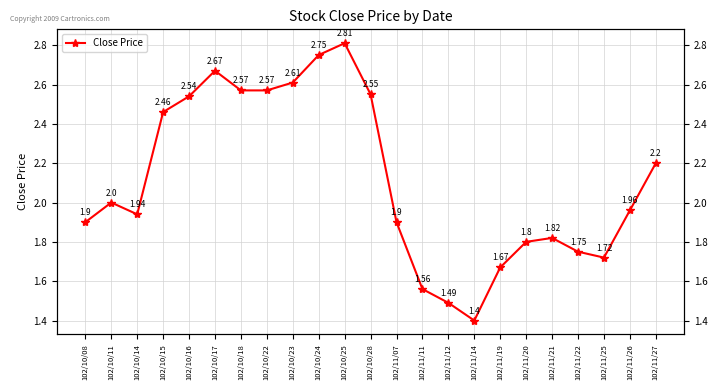

Reading left to right, transcribe all the data shown in this chart.

1.9	2.0	1.9	2.5	2.5	2.7	2.6	2.6	2.6	2.8	2.8	2.5	1.9	1.6	1.5	1.4	1.7	1.8	1.8	1.8	1.7	2.0	2.2